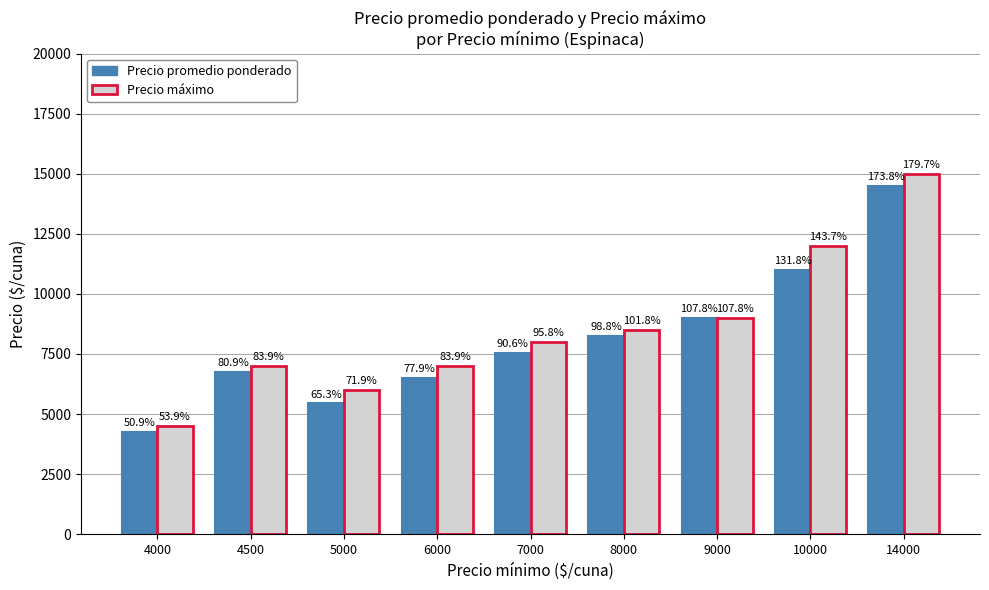

Does the chart contain stacked bars?

No